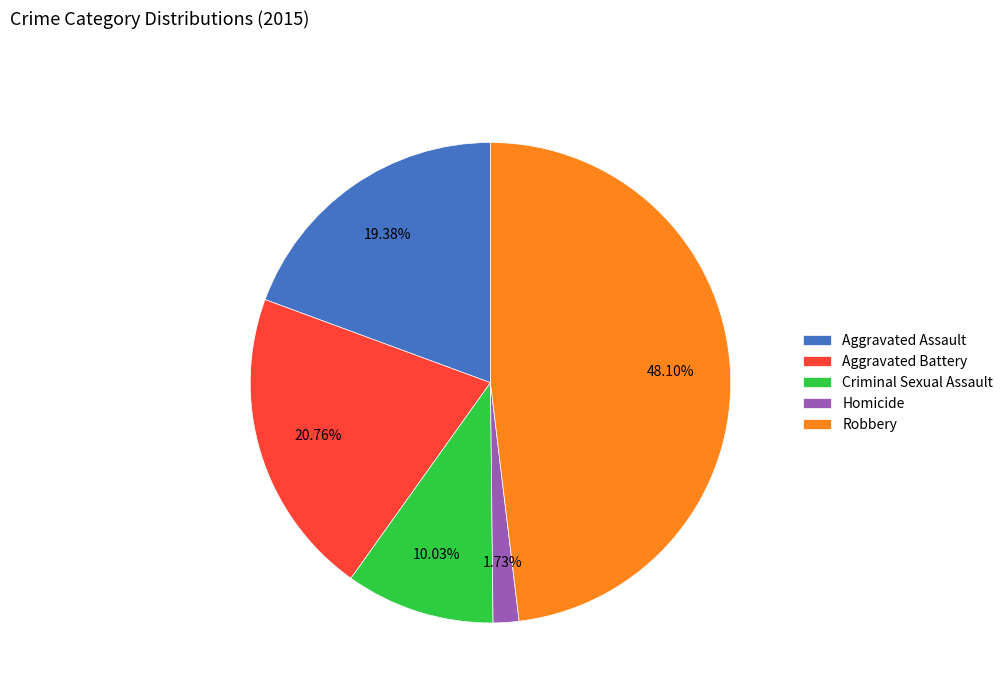

What portion of the pie excludes Criminal Sexual Assault?

90.0%